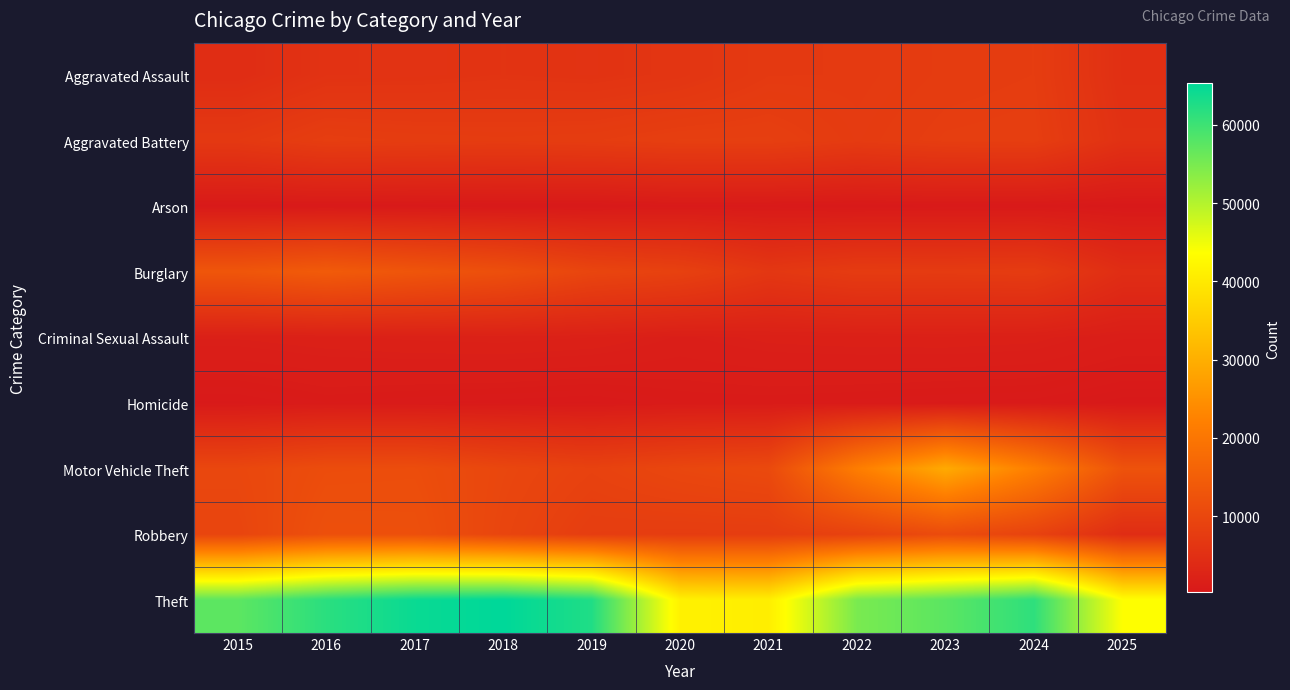

Reading left to right, what are all the values shown in this chart?

Aggravated Assault: 2015=4480	2016=5713	2017=5793	2018=6002	2019=5841	2020=6265	2021=7242	2022=7281	2023=7712	2024=7905	2025=5048
Aggravated Battery: 2015=7018	2016=8085	2017=7845	2018=7734	2019=7858	2020=8320	2021=8348	2022=7495	2023=8080	2024=8183	2025=5433
Arson: 2015=453	2016=516	2017=444	2018=373	2019=376	2020=588	2021=530	2022=422	2023=513	2024=482	2025=283
Burglary: 2015=13184	2016=14289	2017=13001	2018=11747	2019=9639	2020=8758	2021=6661	2022=7594	2023=7486	2024=7653	2025=4630
Criminal Sexual Assault: 2015=1718	2016=1871	2017=1997	2018=2057	2019=1932	2020=1508	2021=1764	2022=1845	2023=1877	2024=1786	2025=1334
Homicide: 2015=496	2016=786	2017=672	2018=588	2019=499	2020=787	2021=806	2022=730	2023=632	2024=589	2025=323
Motor Vehicle Theft: 2015=10068	2016=11285	2017=11380	2018=9985	2019=8978	2020=9962	2021=10605	2022=21472	2023=29255	2024=21713	2025=12532
Robbery: 2015=9638	2016=11960	2017=11881	2018=9681	2019=7995	2020=7855	2021=7920	2022=8964	2023=11052	2024=9115	2025=4561
Theft: 2015=57353	2016=61626	2017=64386	2018=65290	2019=62499	2020=41350	2021=40821	2022=54899	2023=57493	2024=61281	2025=43672